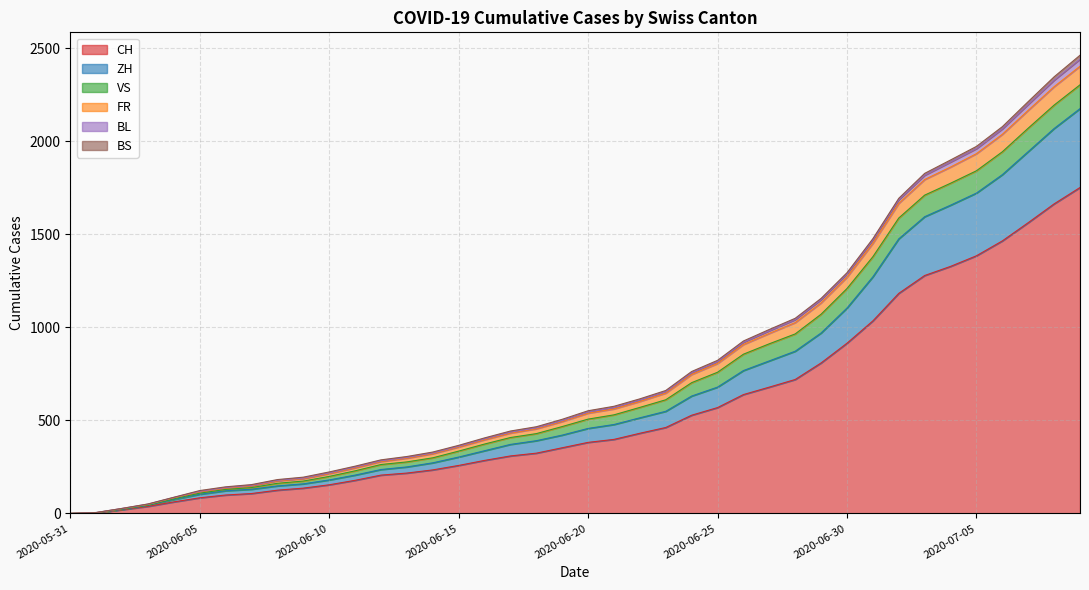

What is the maximum value for CH?

1752